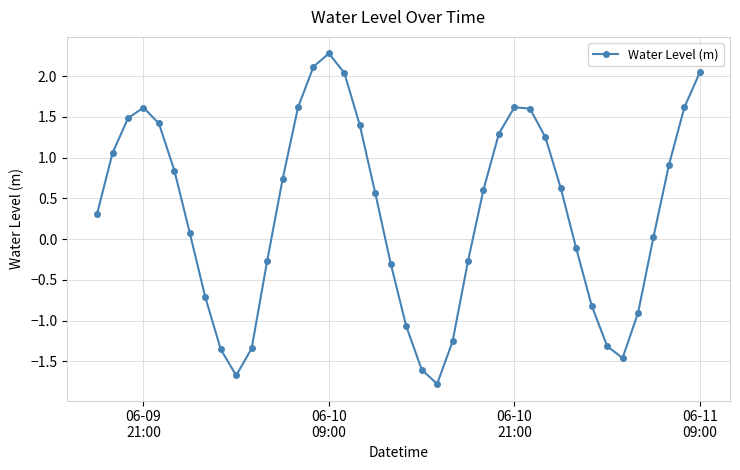

How many lines are shown in the chart?

1